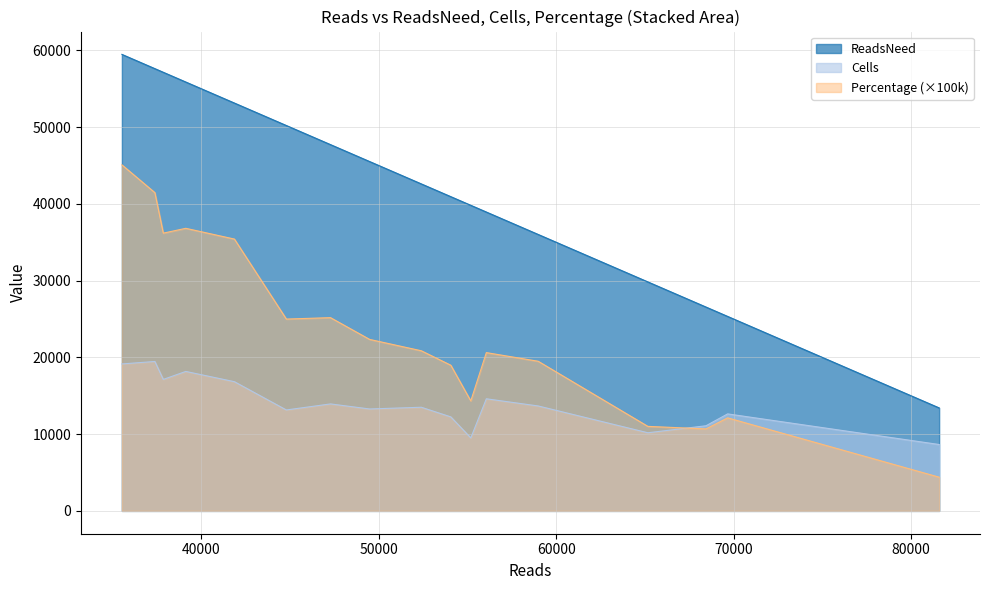

How many distinct data groups are displayed?

3